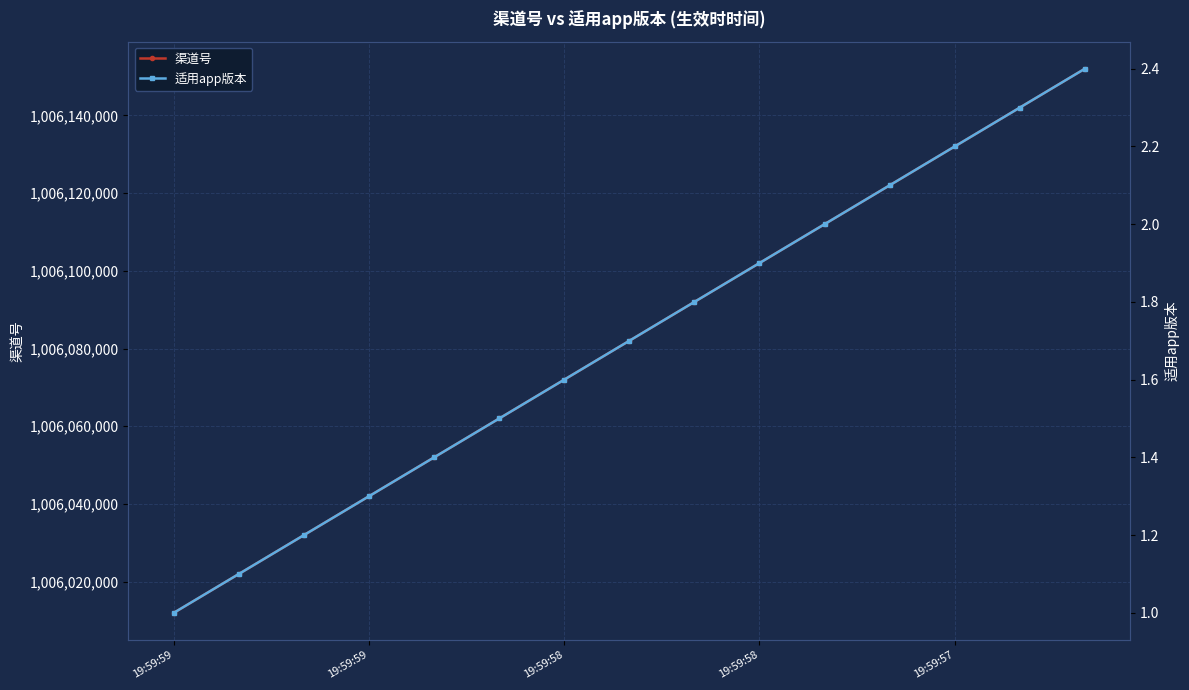

Between 19:59:59 and 14, which is larger?

14